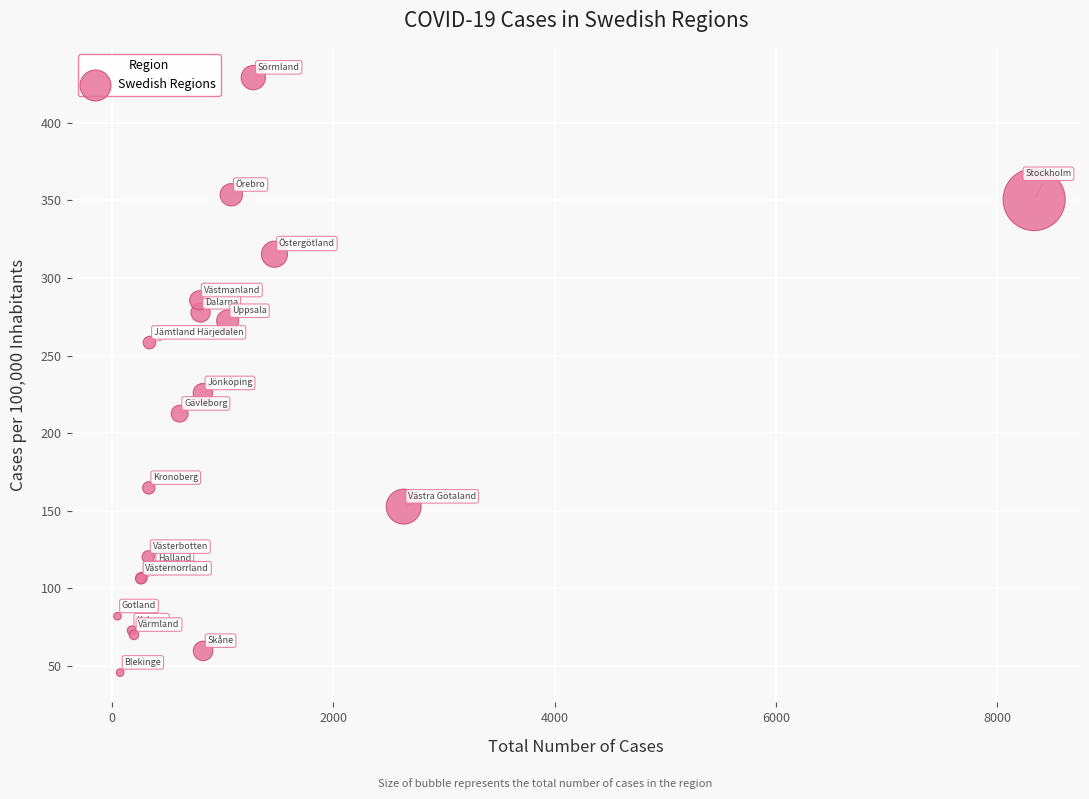

What Y value in the scatter plot is closest to 237?

225.8